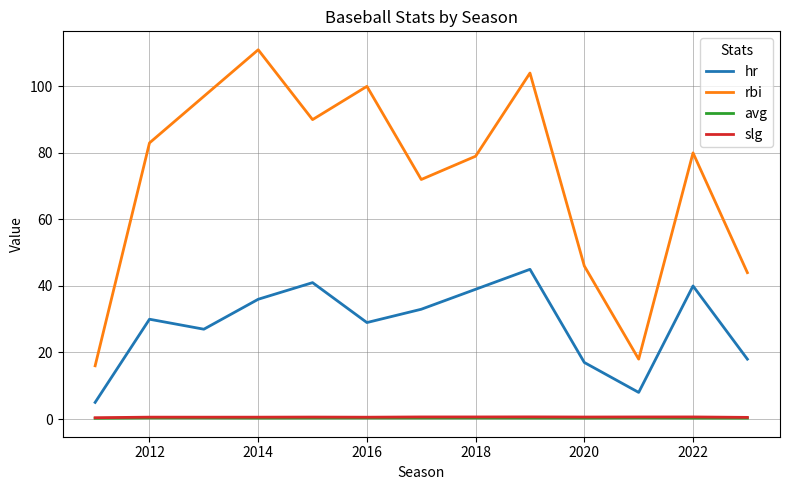

Which series has the largest total across all categories?

rbi